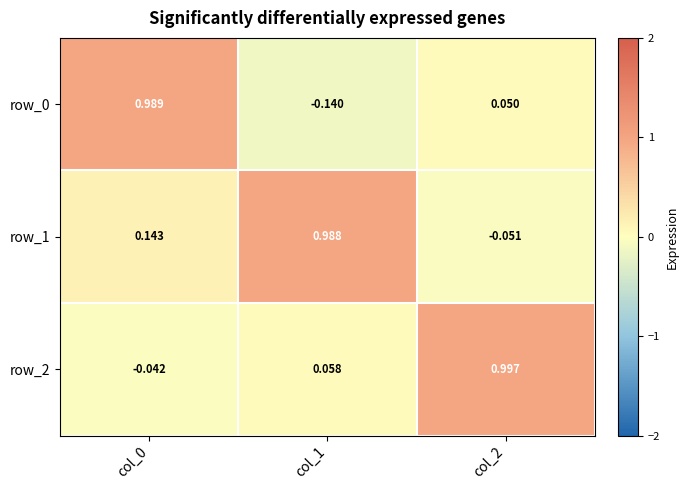

Which series has the largest total across all categories?

row_1